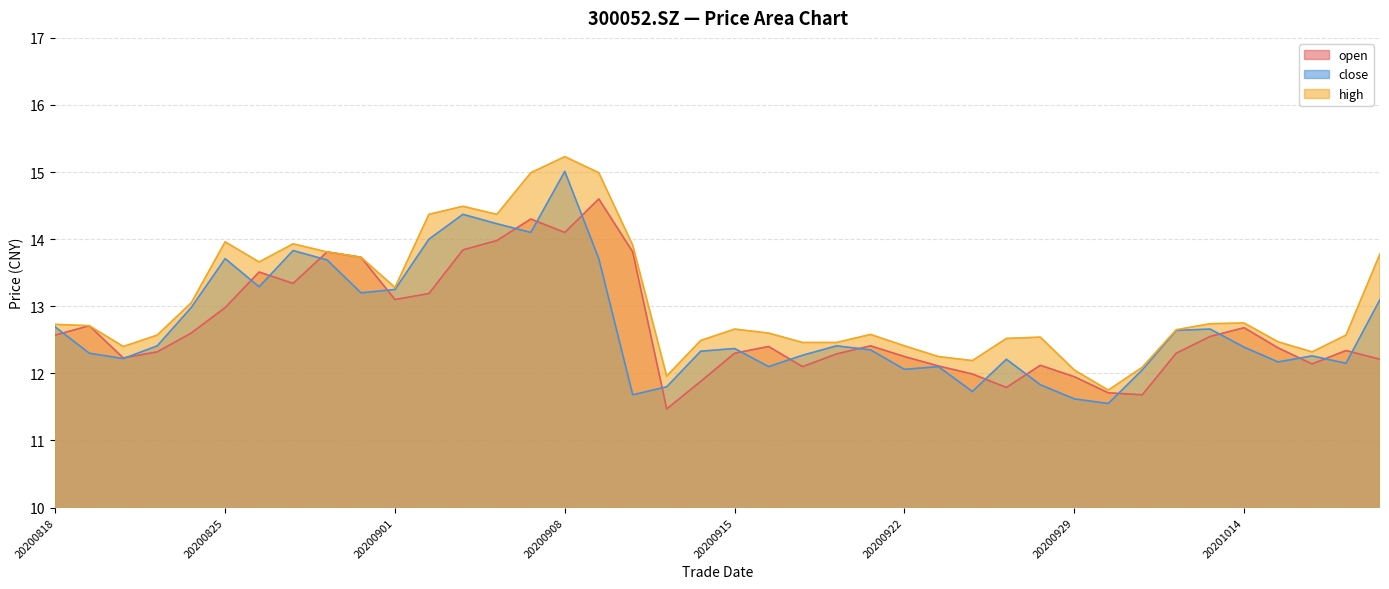

Which series has the widest spread of values?

high